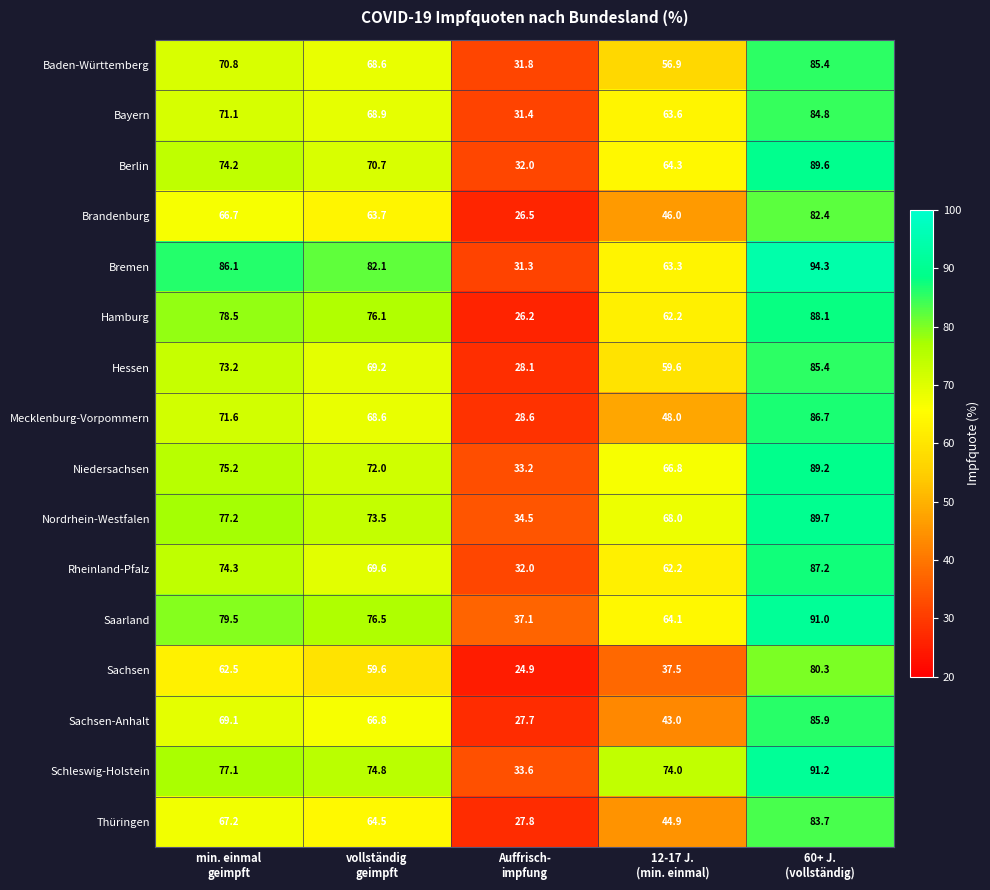

How many data points does each series have?

5